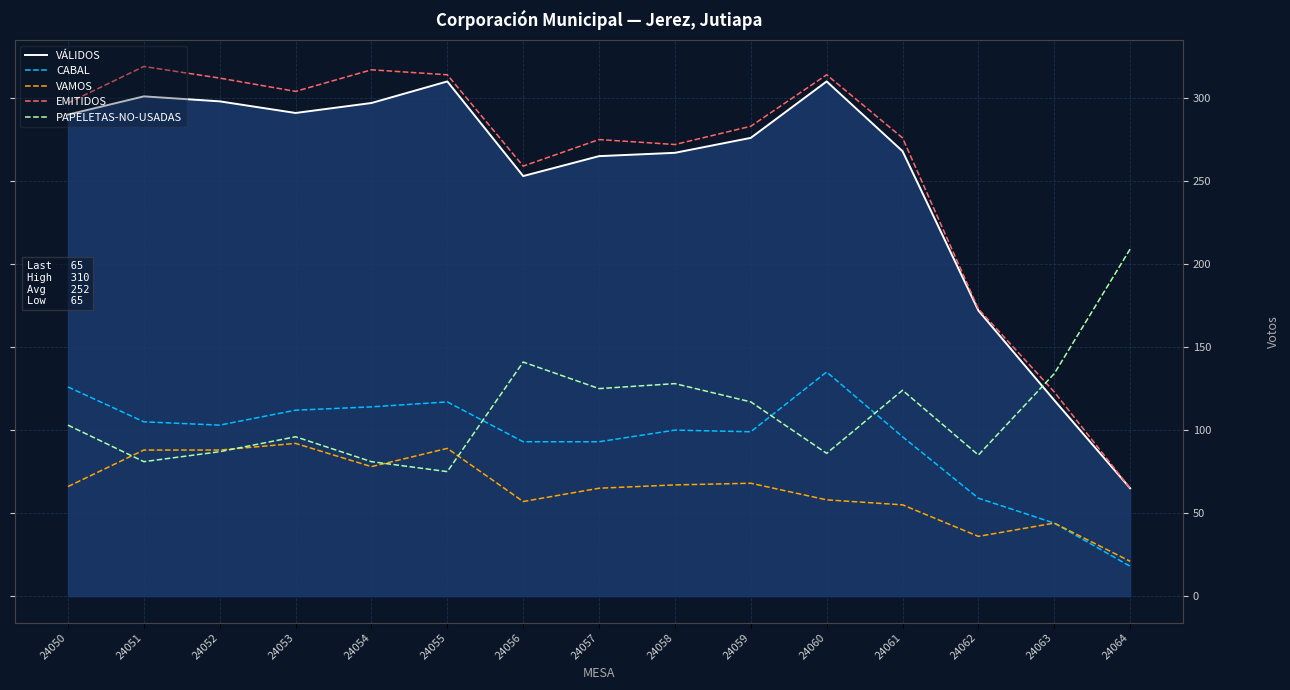

Which category has the lowest value in the VÁLIDOS series?

24064